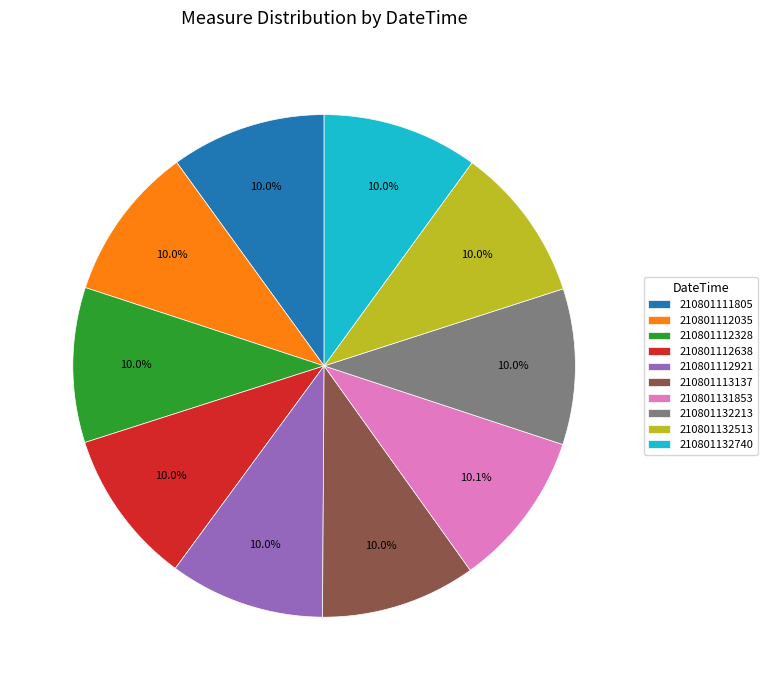

Approximately how many times larger is the value at 210801131853 compared to 210801111805?

1.0